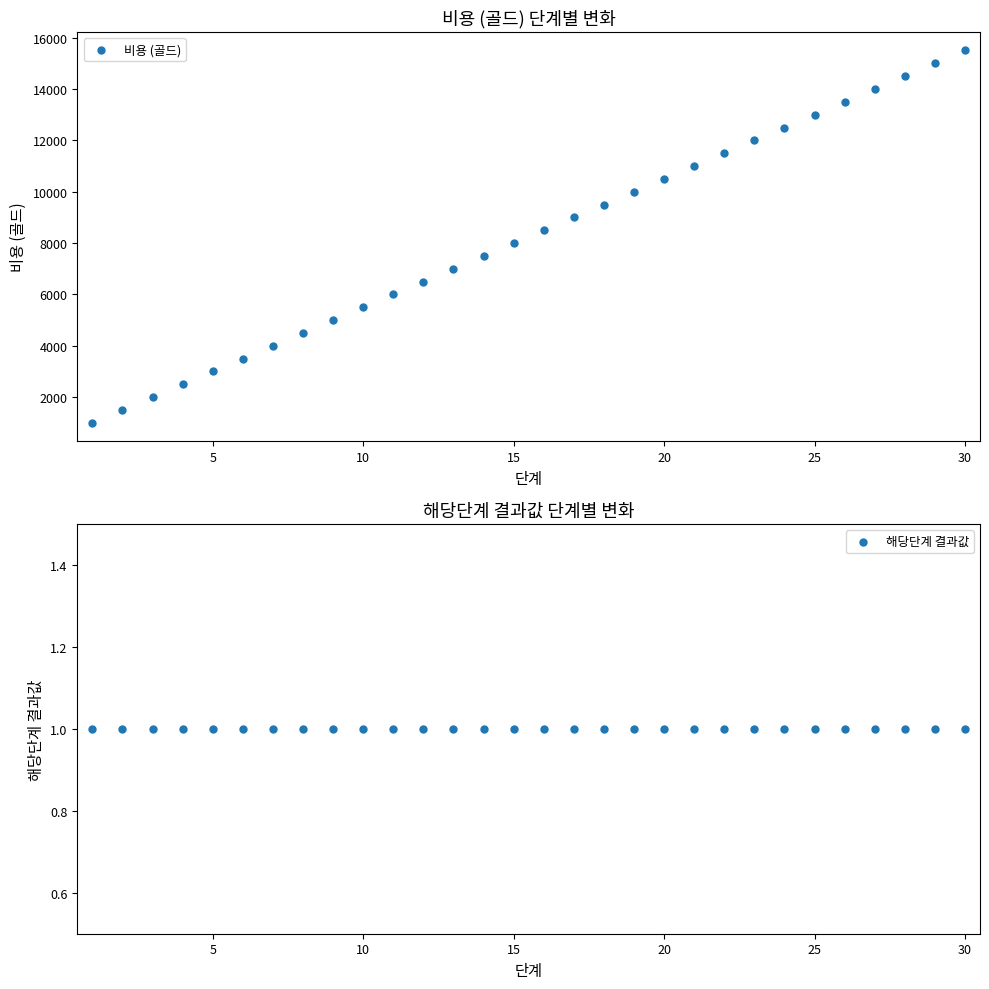

Which series reaches the maximum Y coordinate?

비용 (골드)